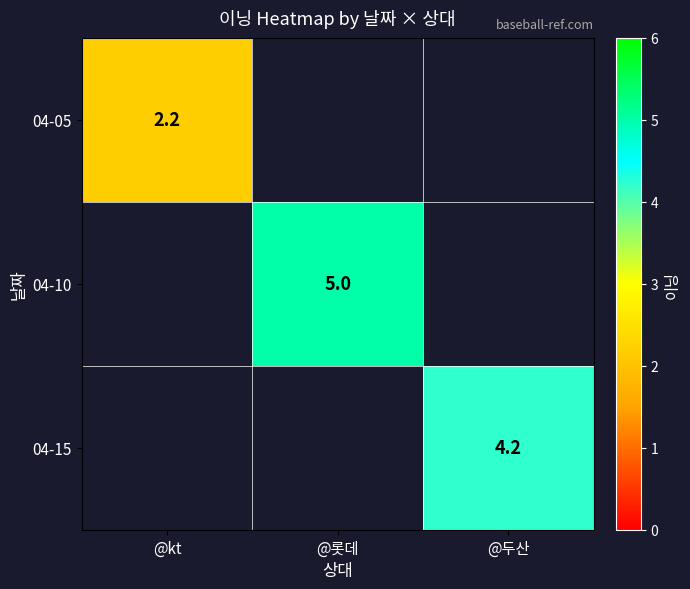

The value of 04-05 at @kt is 2.2. True or false?

True